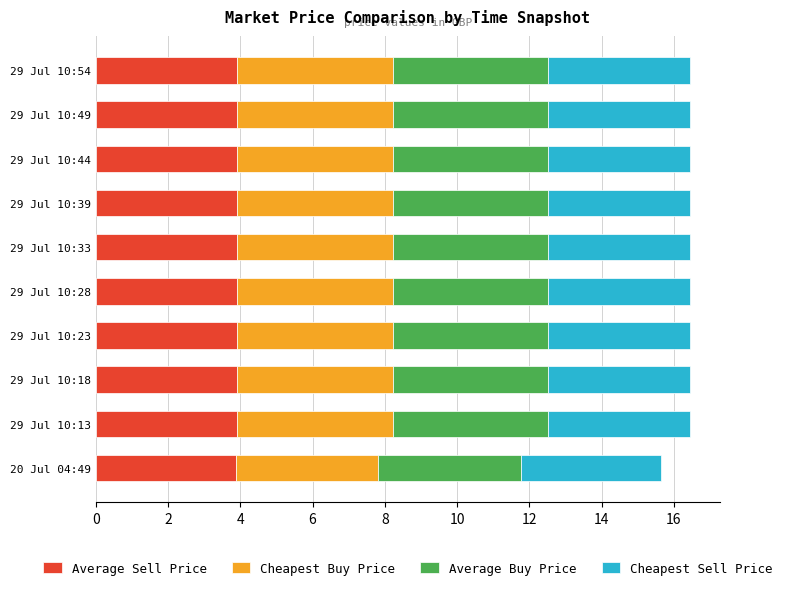

The Average Sell Price series shows 3.9 at 29 Jul 10:23. True or false?

True